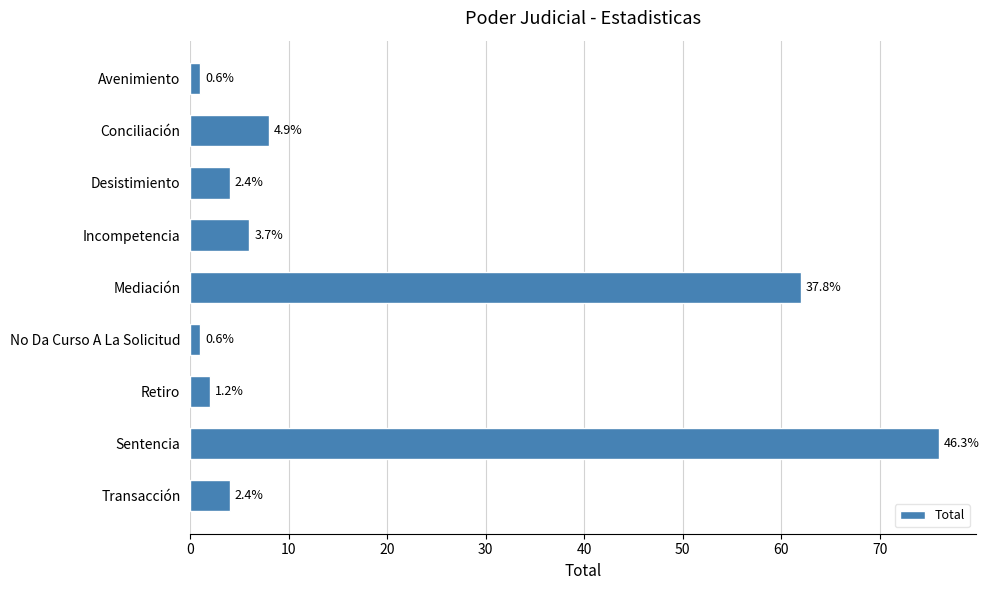

Are the bars horizontal?

Yes